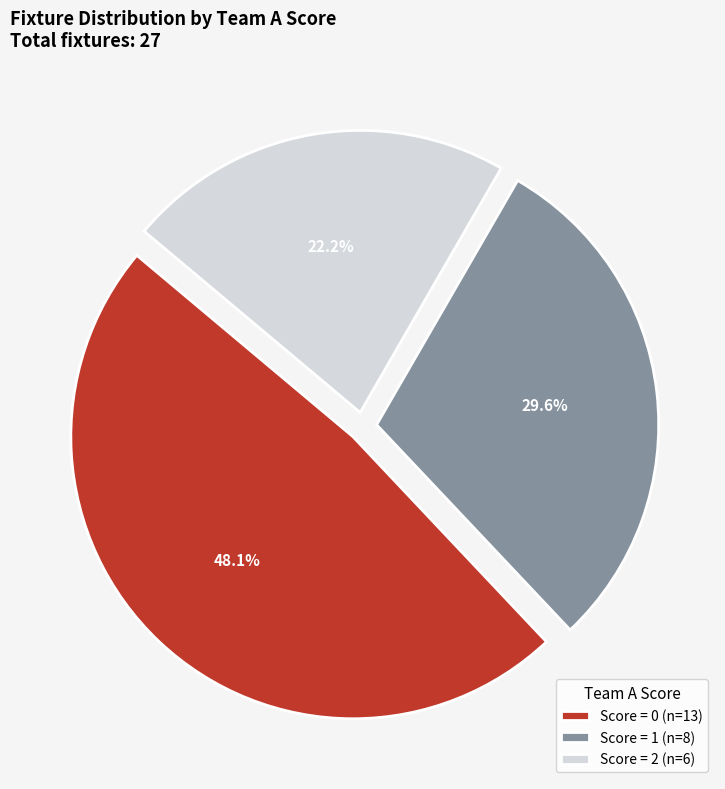

Count the number of slices in the pie.

3